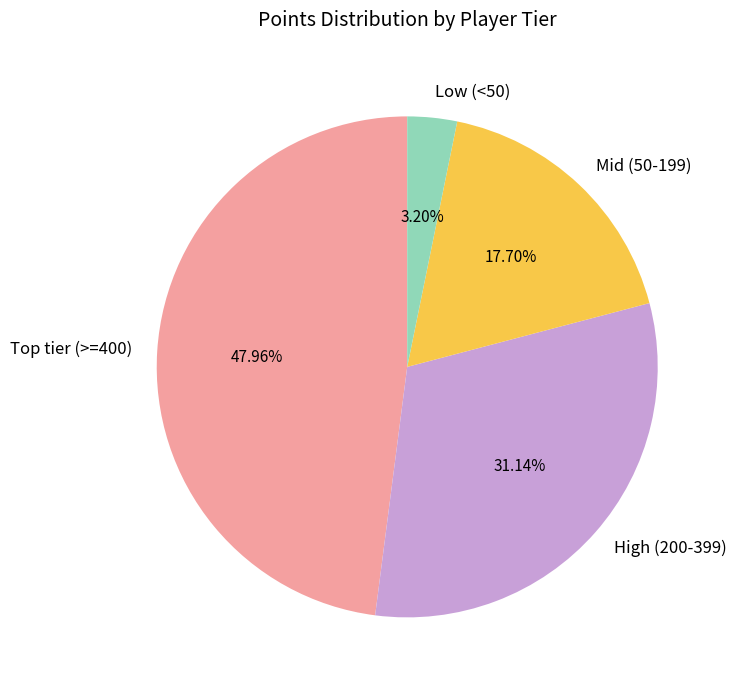

Is the sum of Mid (50-199) and Low (<50) greater than half?

No